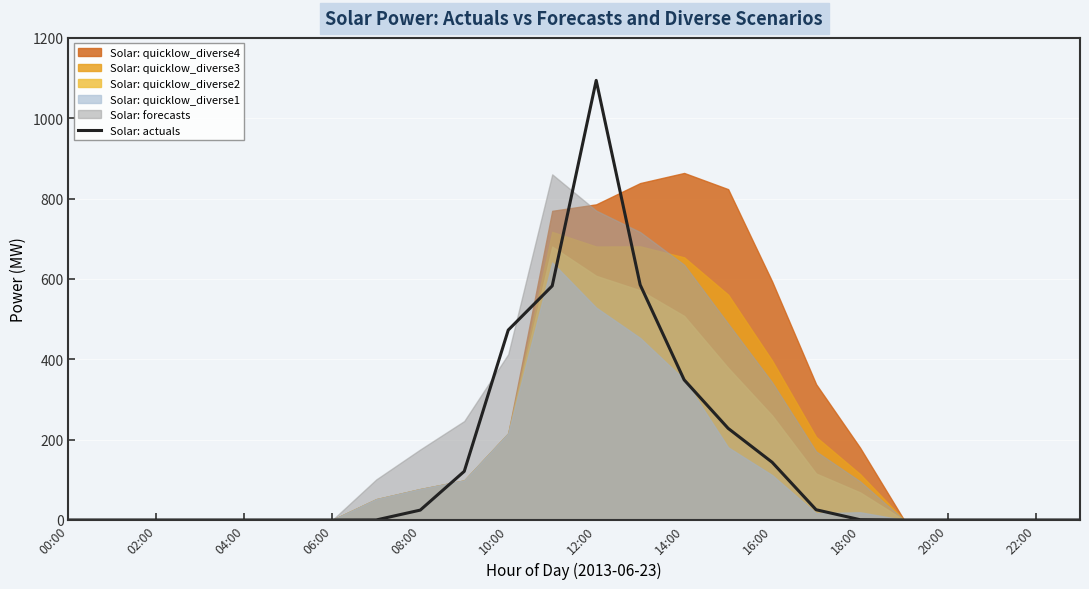

What is the label of the 9th point from the right?

15